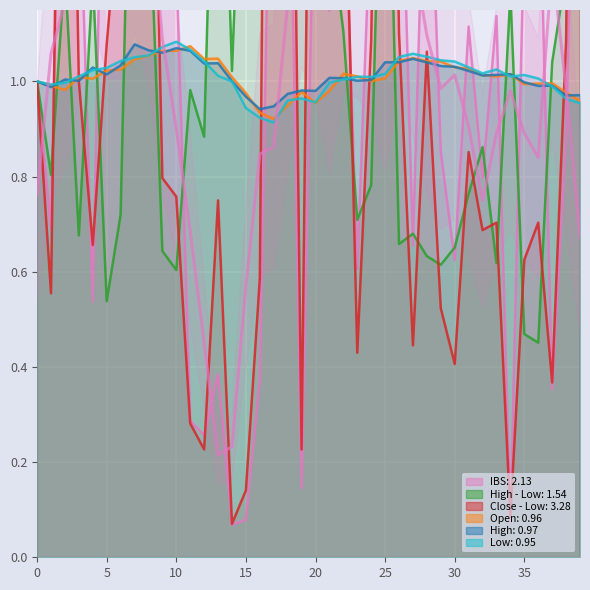

How many interior local peaks does the Low series have?

6